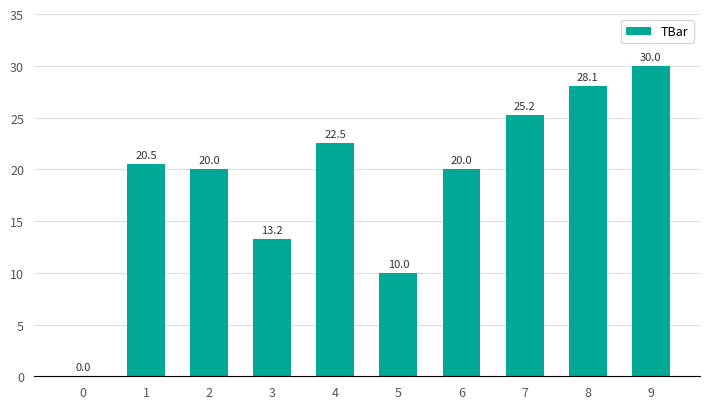

Which label corresponds to the largest value in the chart?

9